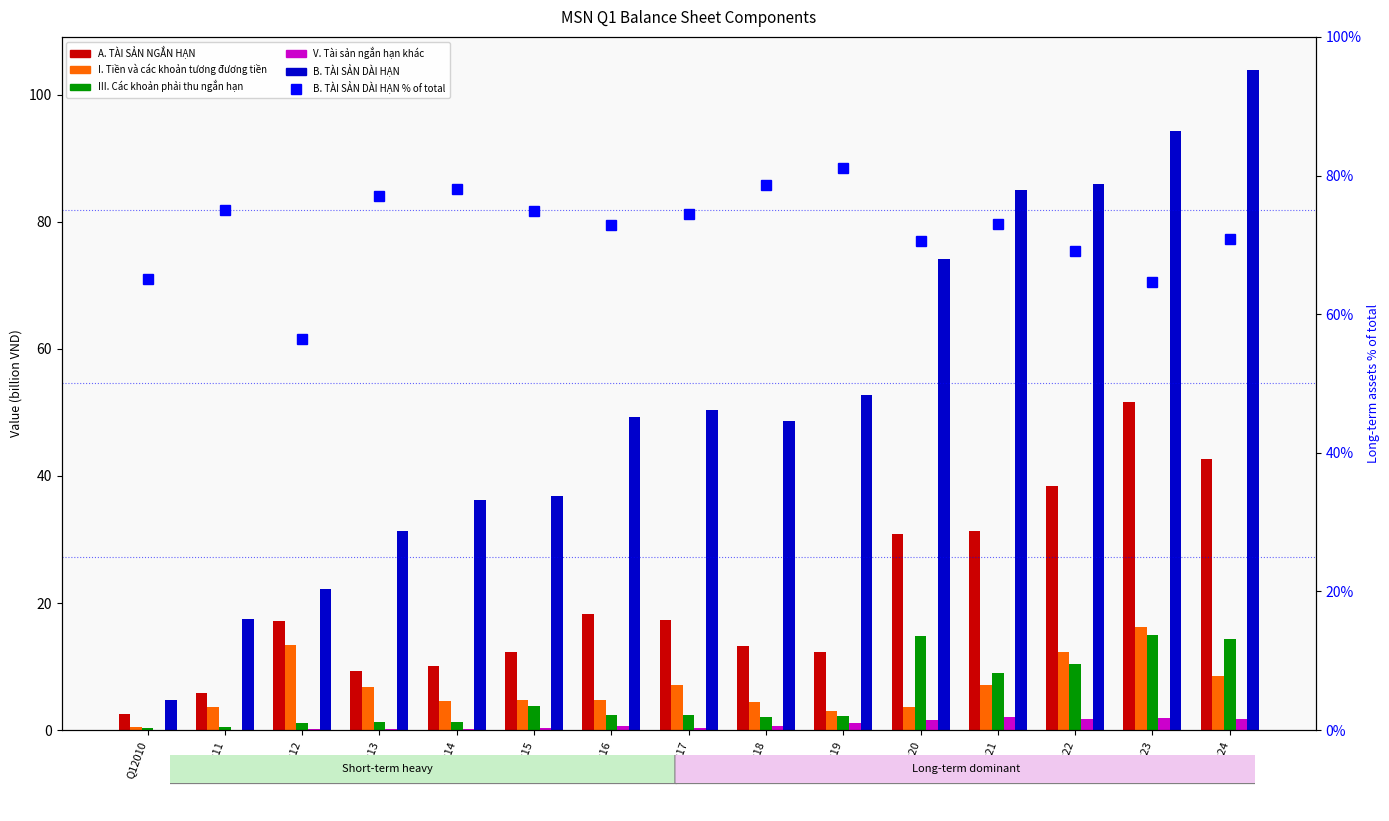

At which label does B. TÀI SẢN DÀI HẠN first exceed 49?

Q12016